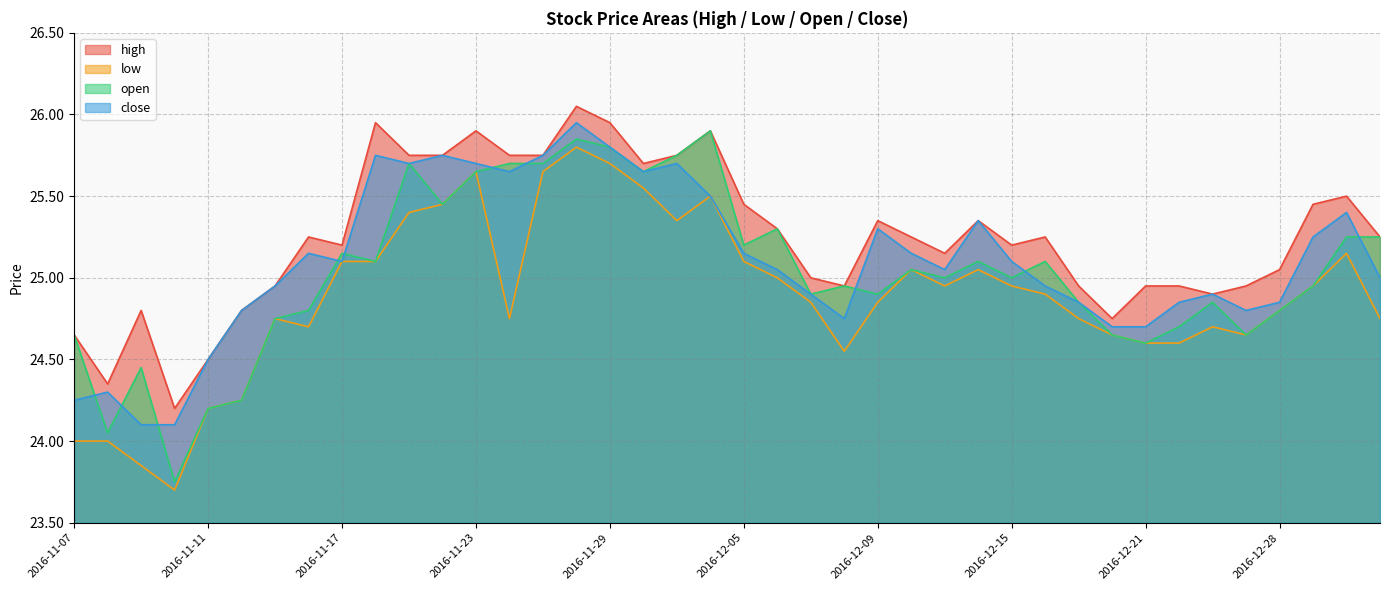

True or false: close and low intersect in this chart.

False